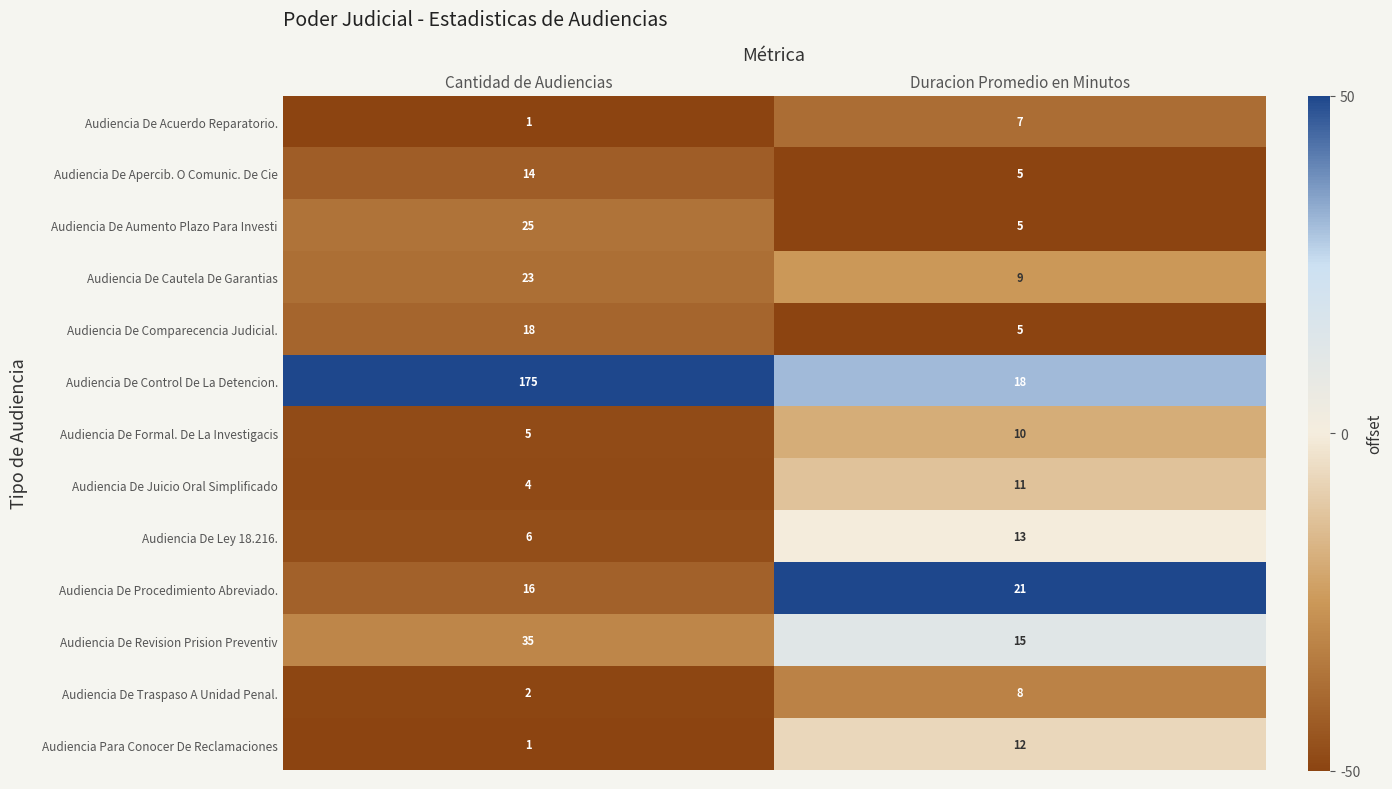

At how many categories does at least one series exceed 2?

2